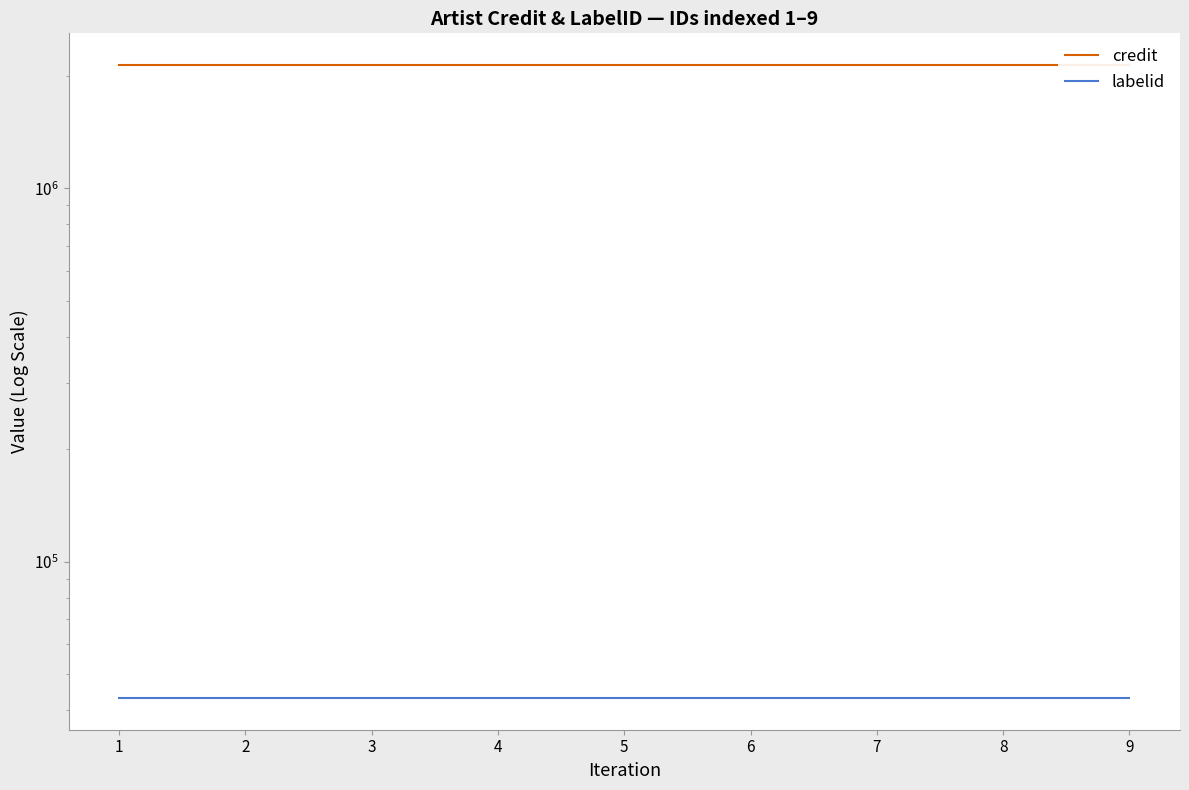

Which category has the highest value in the credit series?

1